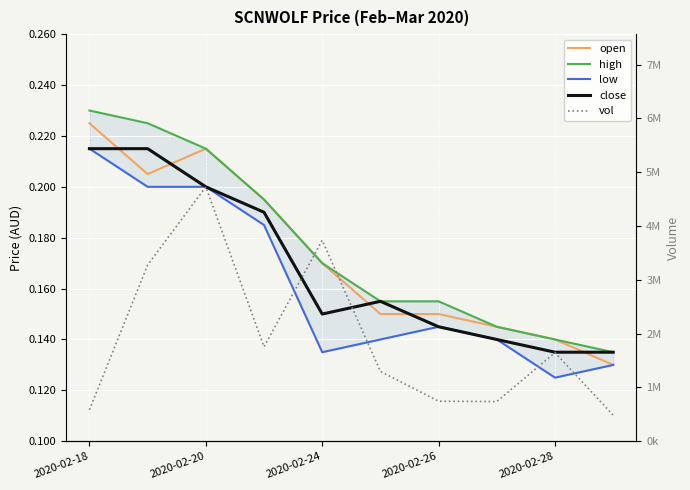

Count the close values in the range 0 to 1.

10